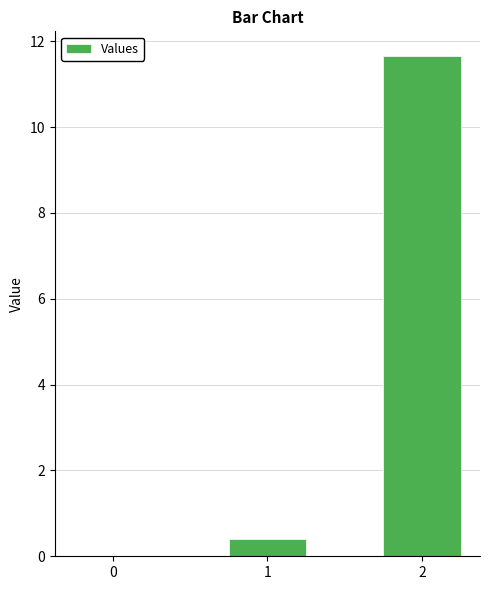

Read the value at 1.

0.4